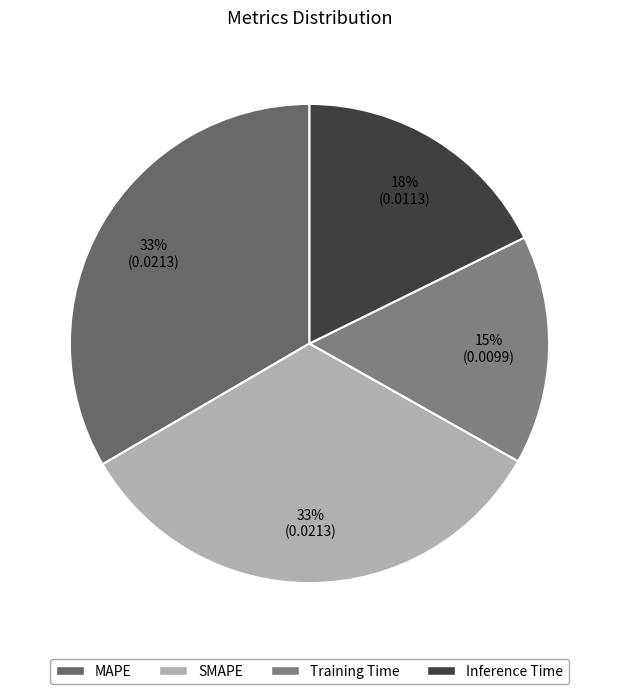

How many segments does this pie chart have?

4